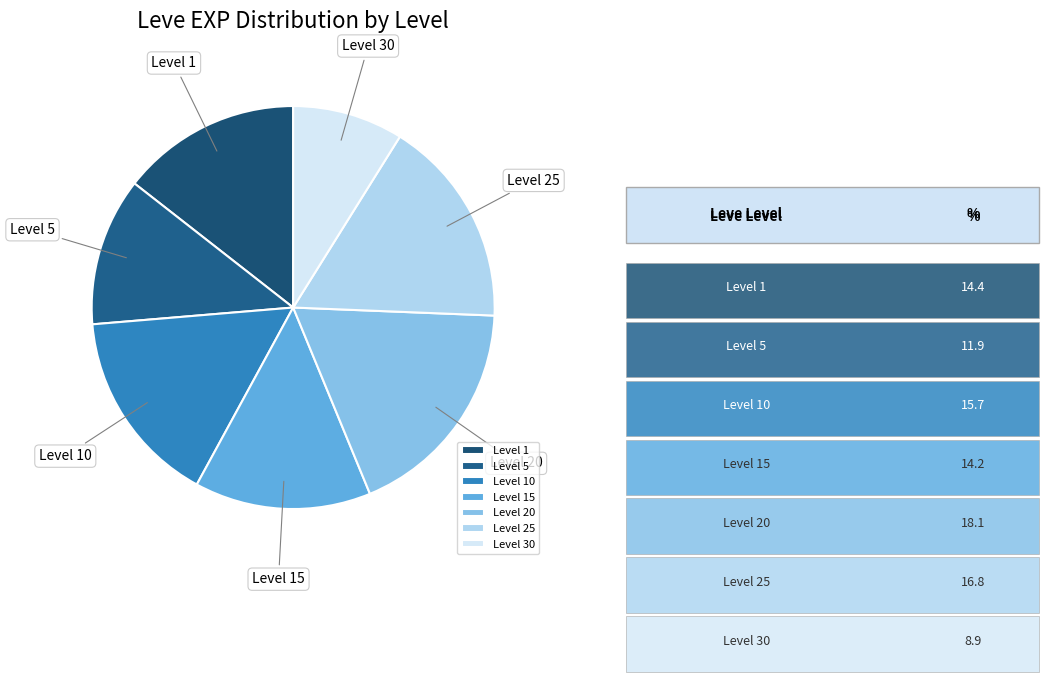

Which slice is the smallest?

Level 30